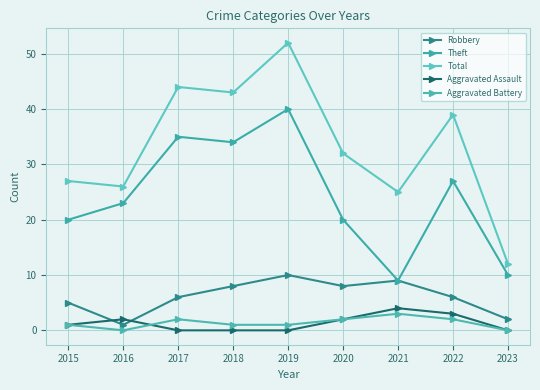

Reading left to right, list all the values displayed in this chart.

Robbery: 5	1	6	8	10	8	9	6	2
Theft: 20	23	35	34	40	20	9	27	10
Total: 27	26	44	43	52	32	25	39	12
Aggravated Assault: 1	2	0	0	0	2	4	3	0
Aggravated Battery: 1	0	2	1	1	2	3	2	0